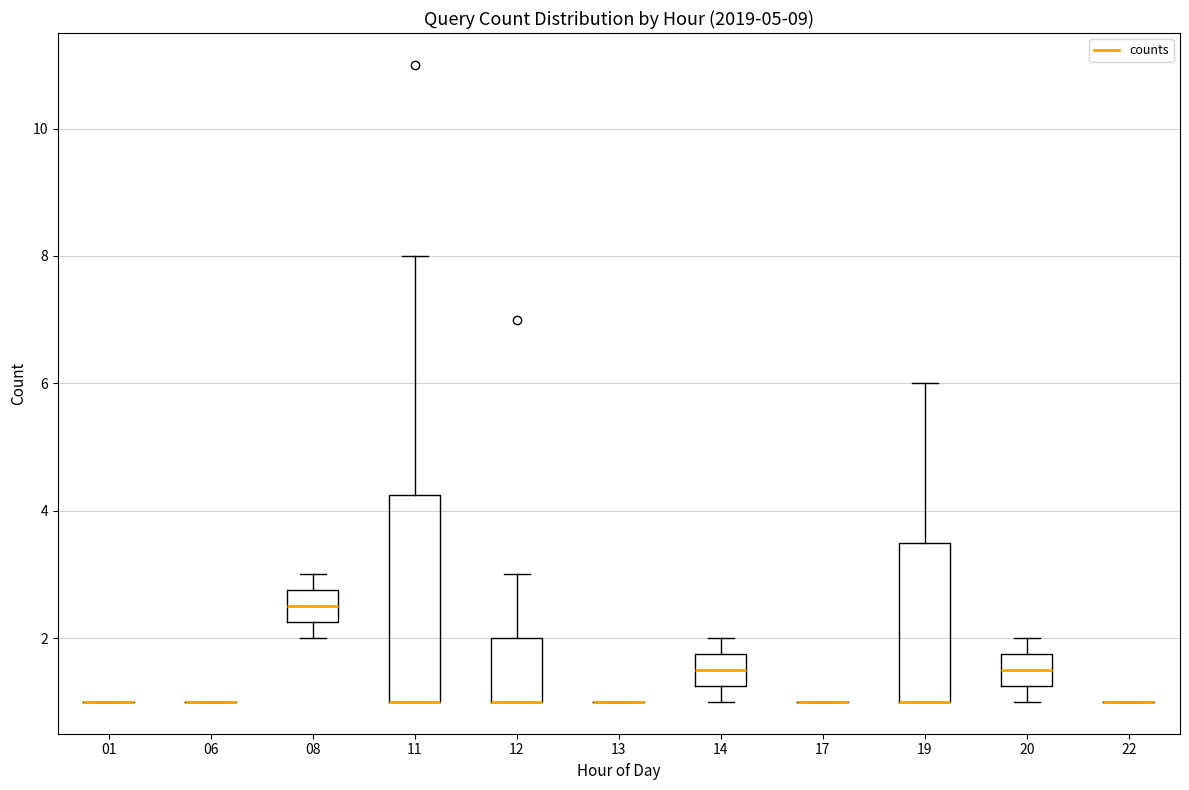

Reading left to right, transcribe this box plot: for each box, give where its median line is, the range the box spans, and where its two whiskers end, as read against the y-axis. The values are not printed on the chart, so give them approximately, as read against the axis.

01: box collapsed to a line at 1.0, whiskers 1.0 to 1.0
06: box collapsed to a line at 1.0, whiskers 1.0 to 1.0
08: median 2.6, box 2.2 to 2.8, whiskers 2.0 to 3.0
11: median 1.0 (drawn on the box's lower edge), box 1.0 to 4.2, whiskers 1.0 to 8.0
12: median 1.0 (drawn on the box's lower edge), box 1.0 to 2.0, whiskers 1.0 to 3.0
13: box collapsed to a line at 1.0, whiskers 1.0 to 1.0
14: median 1.6, box 1.2 to 1.8, whiskers 1.0 to 2.0
17: box collapsed to a line at 1.0, whiskers 1.0 to 1.0
19: median 1.0 (drawn on the box's lower edge), box 1.0 to 3.6, whiskers 1.0 to 6.0
20: median 1.6, box 1.2 to 1.8, whiskers 1.0 to 2.0
22: box collapsed to a line at 1.0, whiskers 1.0 to 1.0